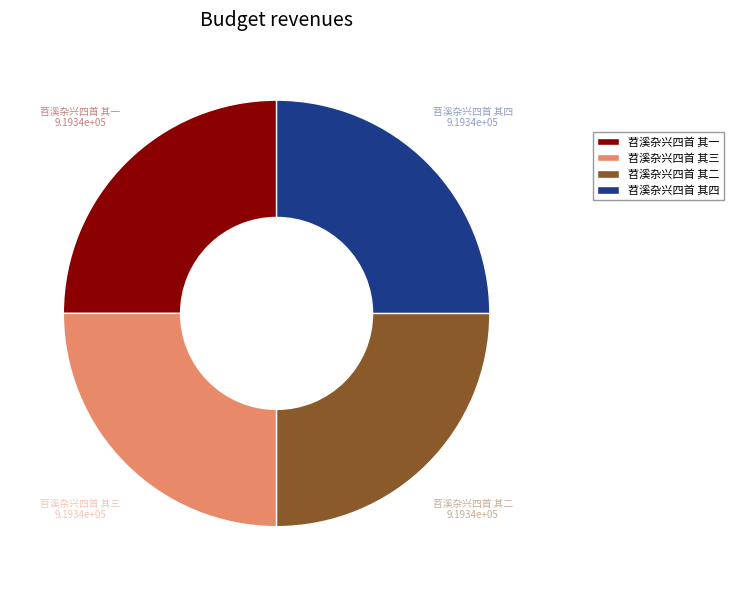

Approximately how many times larger is the value at 苕溪杂兴四首 其一 compared to 苕溪杂兴四首 其三?

1.0